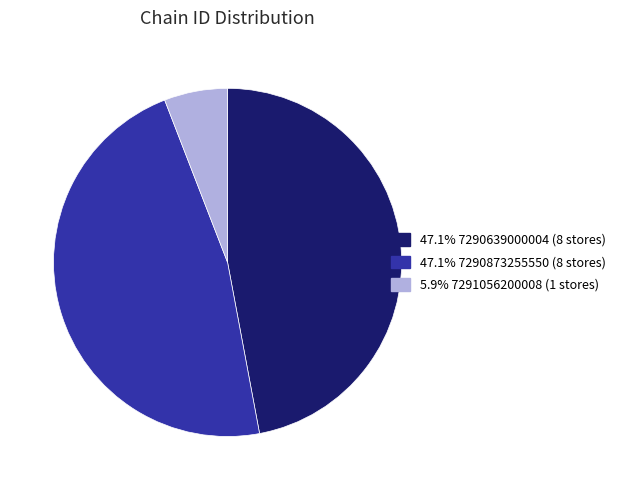

Is there any slice that represents more than half of the pie?

No